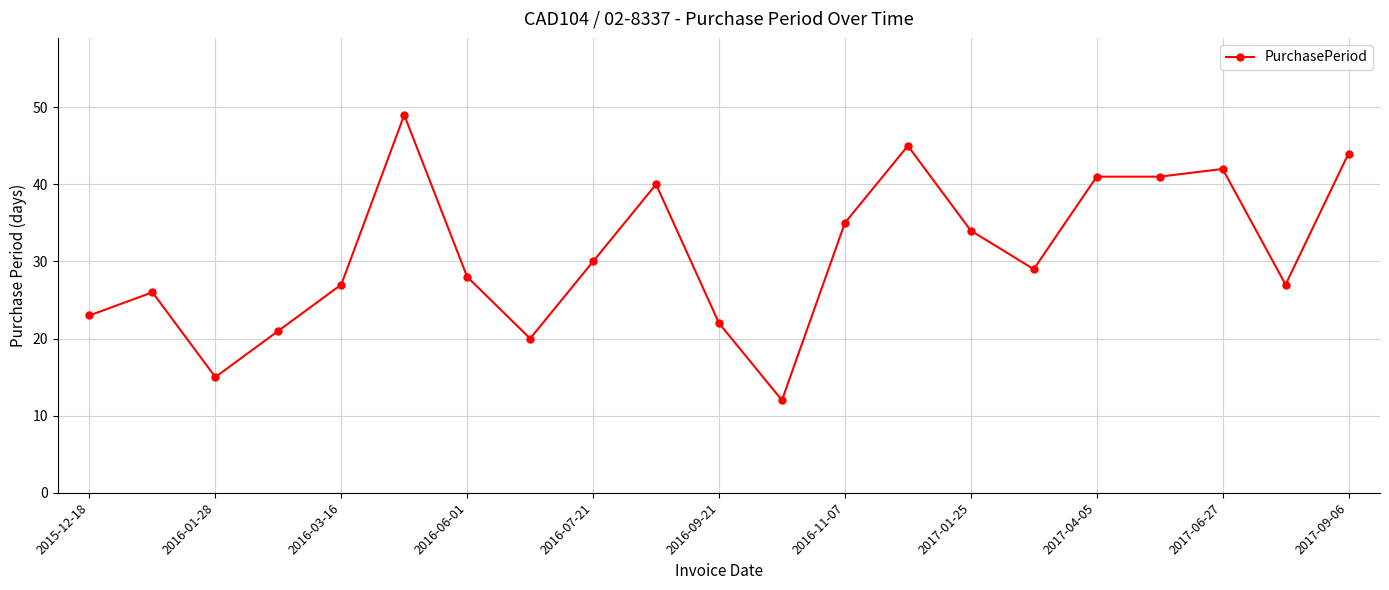

What is the difference between the second highest and minimum values?

33